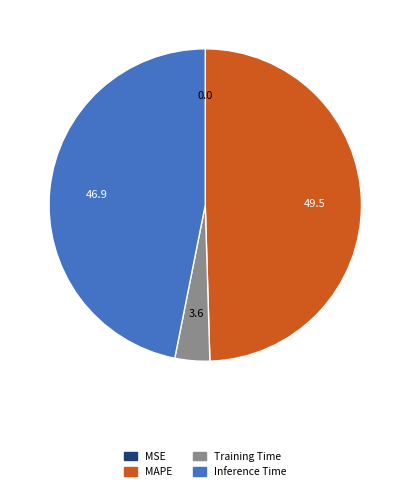

Does any single category account for the majority?

No